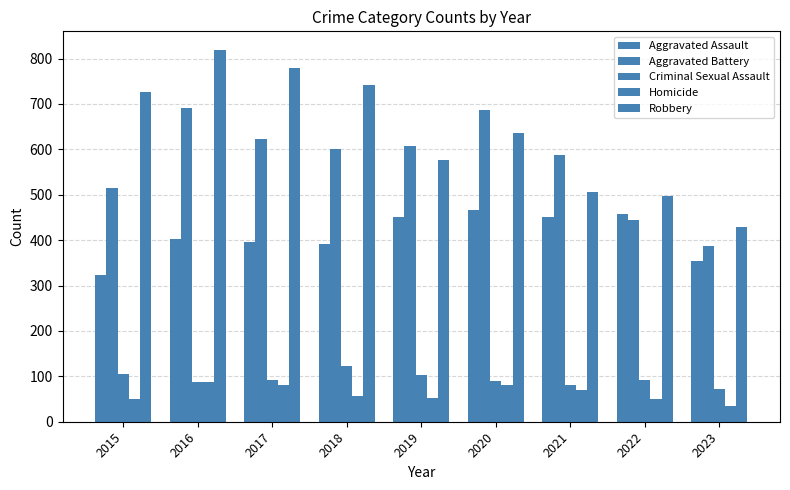

What is the value of the Homicide bar at the 4th from the left?

56